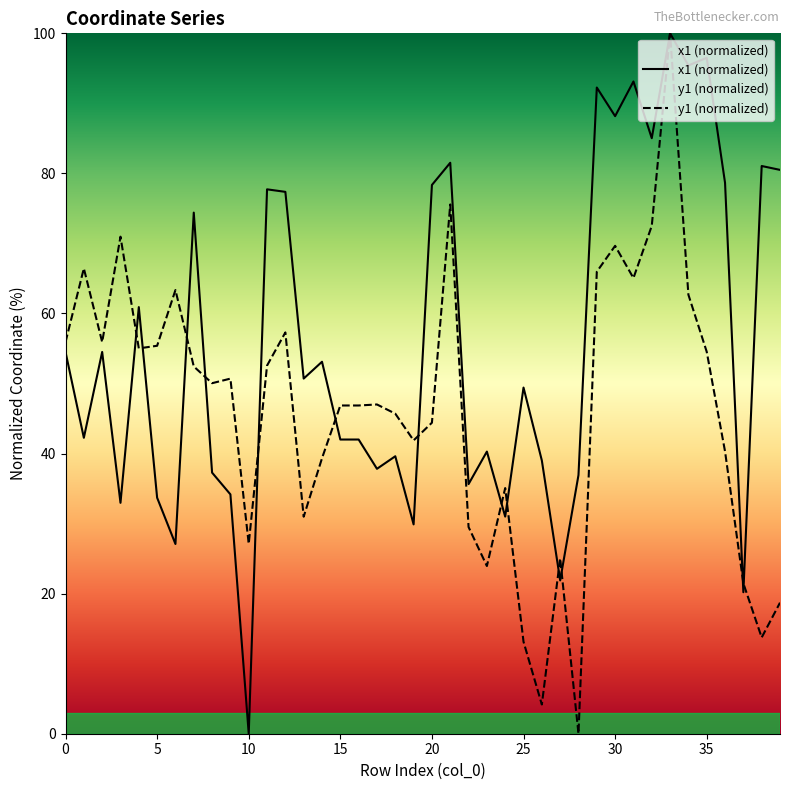

The y1 series shows 63.3 at 6. True or false?

True